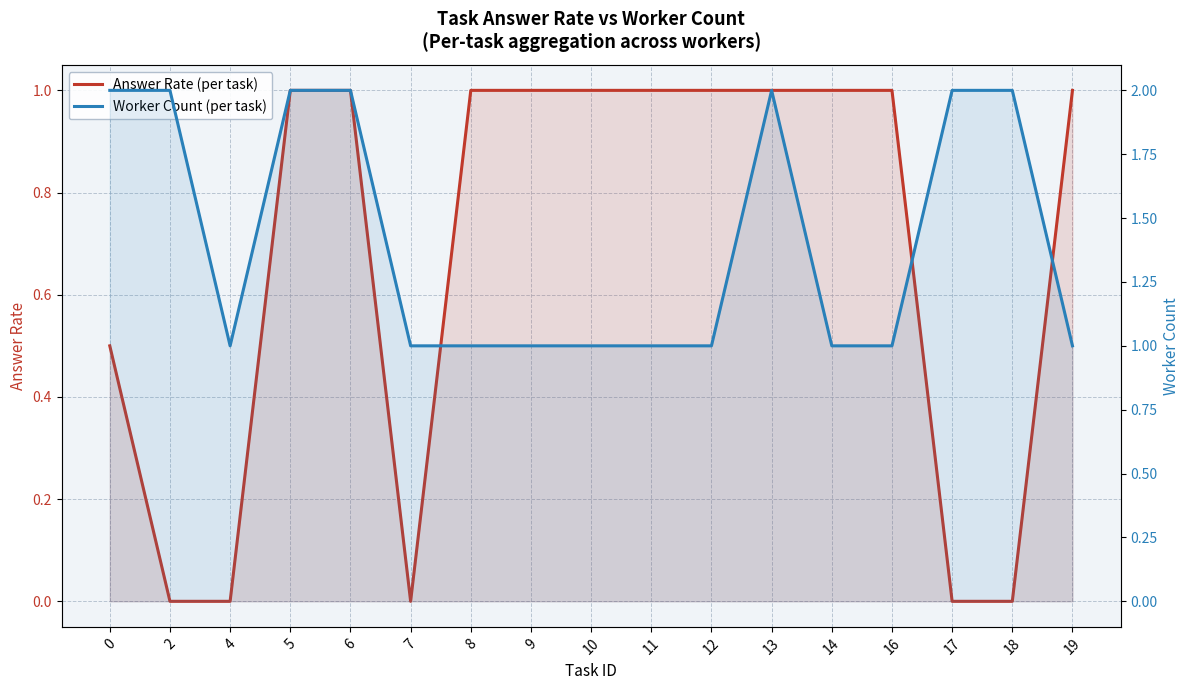

The Answer Rate (per task) series shows 1.7 at 8. True or false?

False